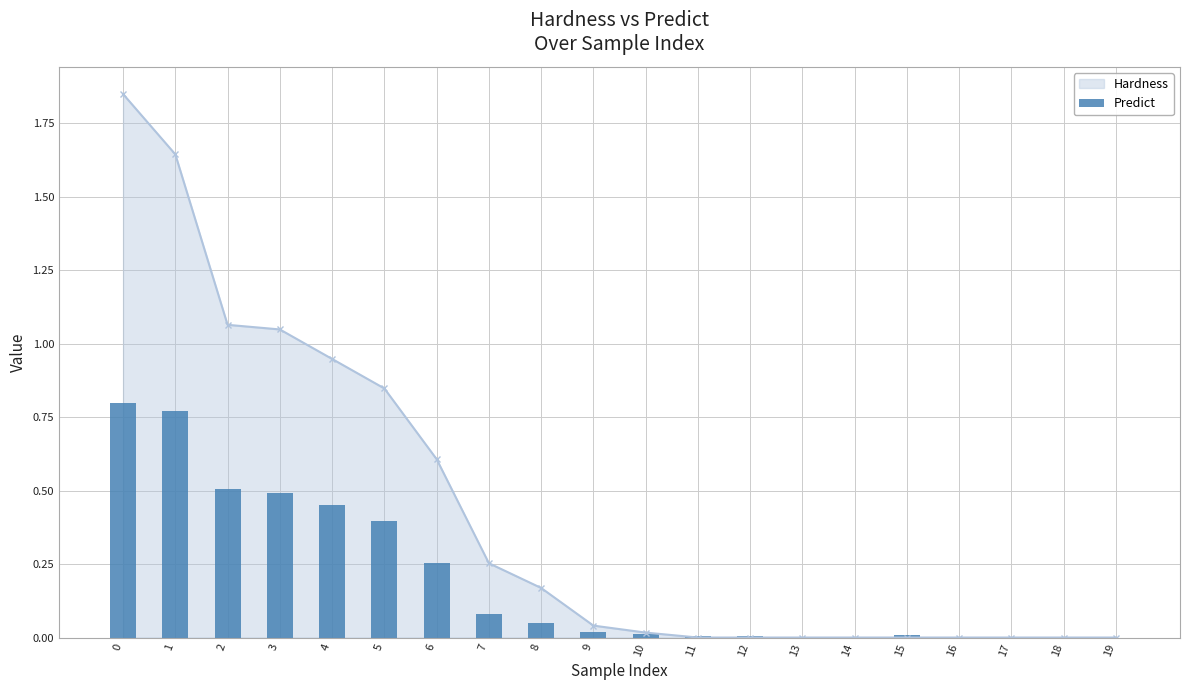

Is it true that Hardness equals 0.0 at 19?

True